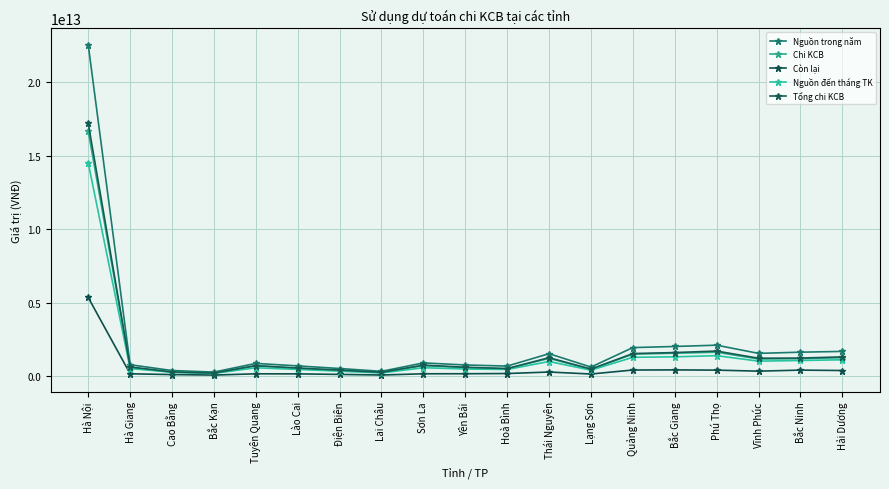

What is the difference between the maximum and minimum values in the Chi KCB series?

16446428772922.0